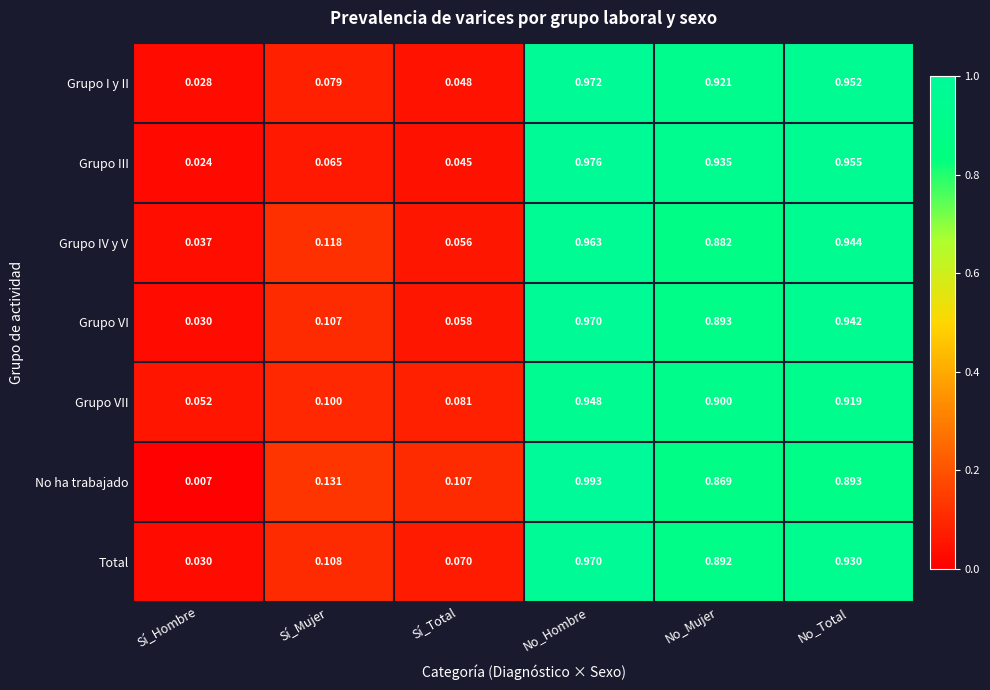

Rank the series at No_Total from highest to lowest value.

Grupo III, Grupo I y II, Grupo IV y V, Grupo VI, Total, Grupo VII, No ha trabajado